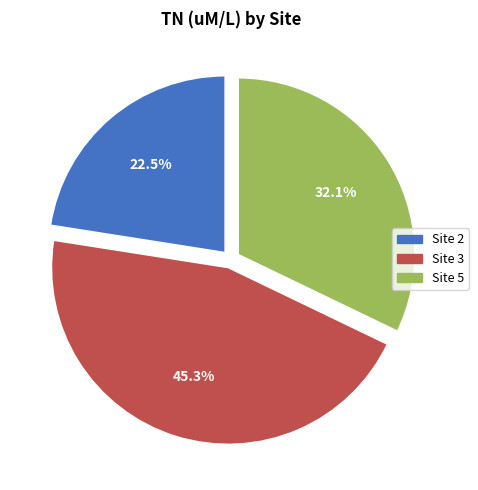

Is there any slice that represents more than half of the pie?

No